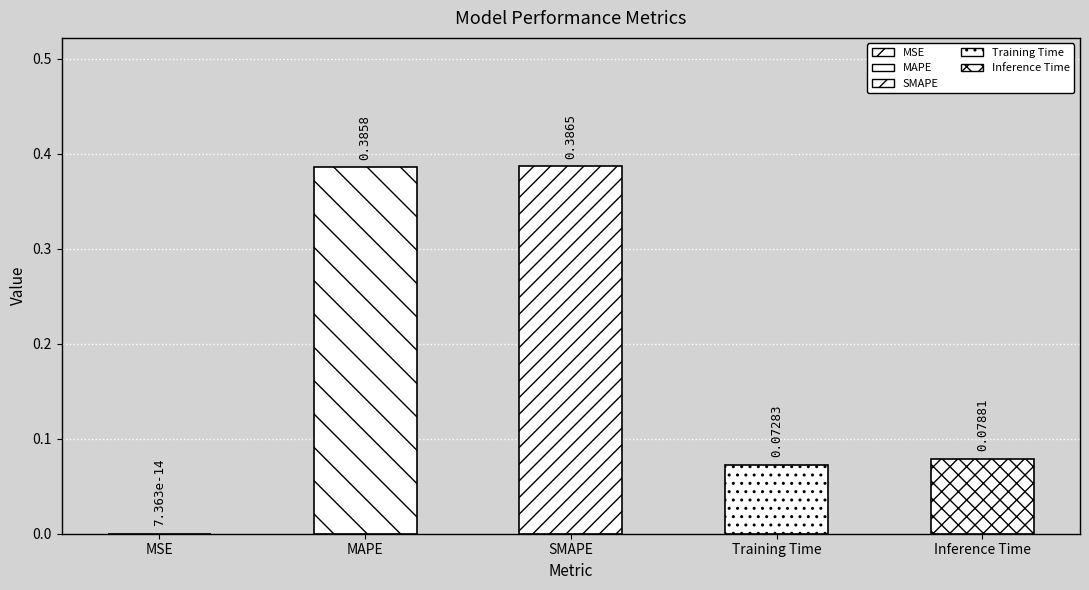

What is the label of the 1st bar from the left?

MSE